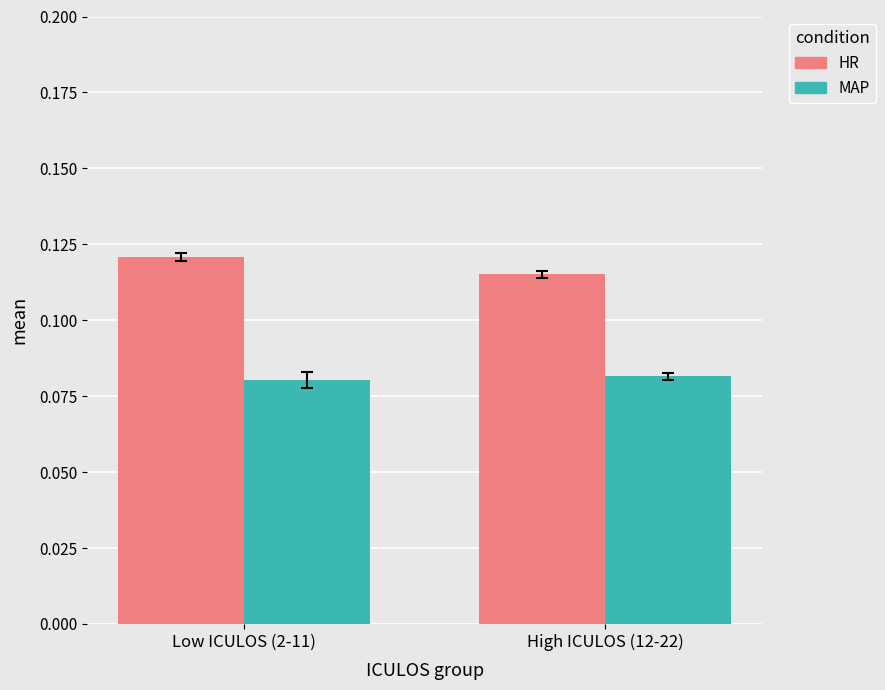

Is the value of HR at High ICULOS (12-22) greater than the value of MAP at Low ICULOS (2-11)?

Yes